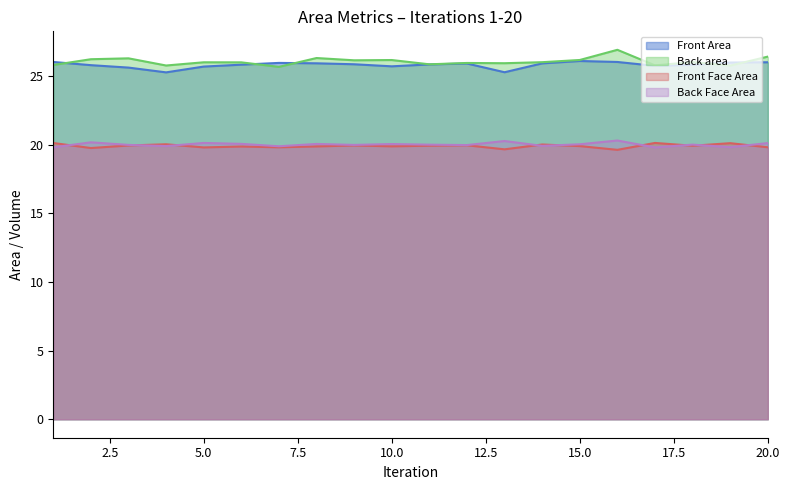

What is the difference between the Back Face Area values at 13 and 7?

0.4